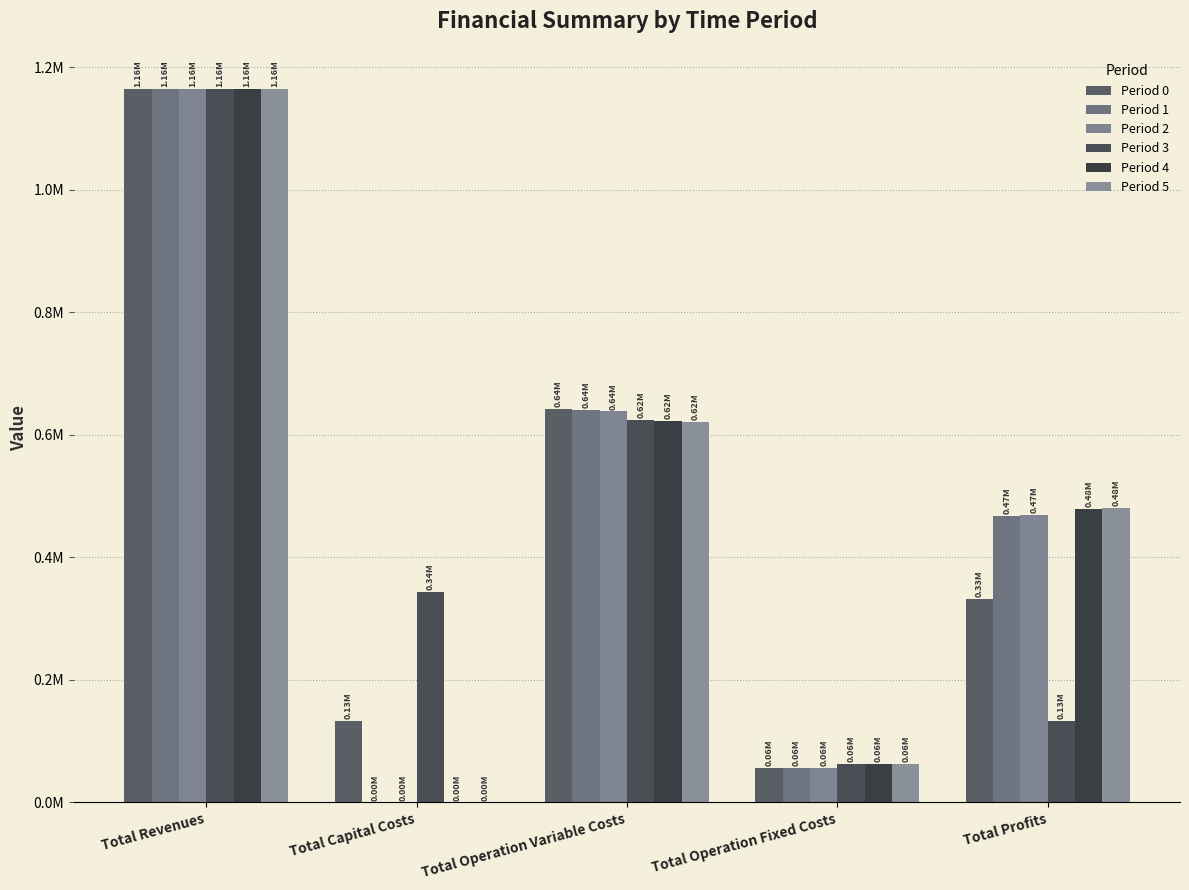

The Period 2 series shows 0.0 at Total Capital Costs. True or false?

True